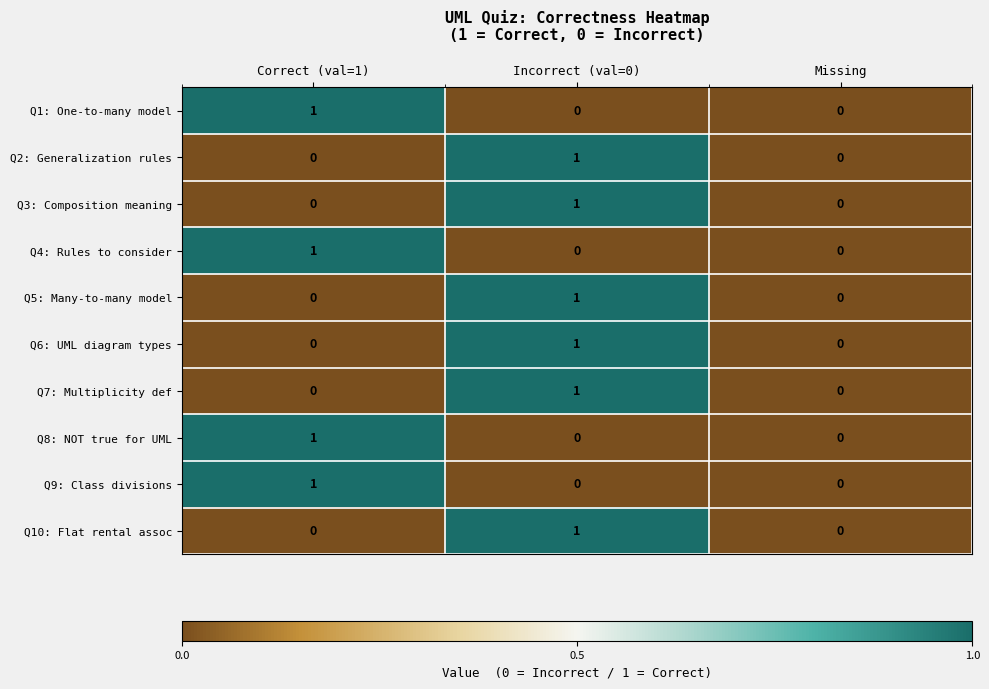

Is it true that Q9: Class divisions equals 1 at Correct (val=1)?

True